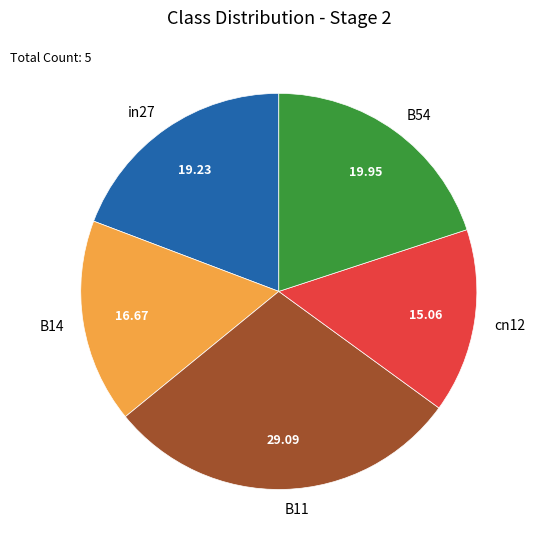

Is the sum of B11 and in27 greater than half?

No